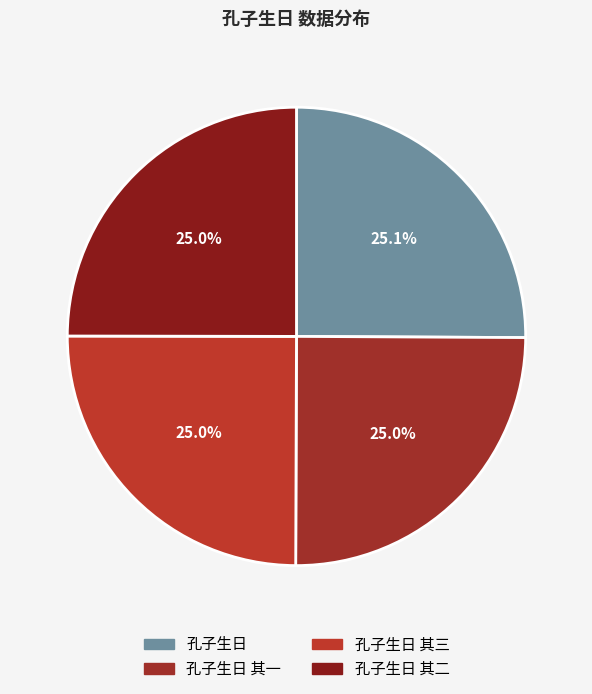

How many slices are in this pie chart?

4